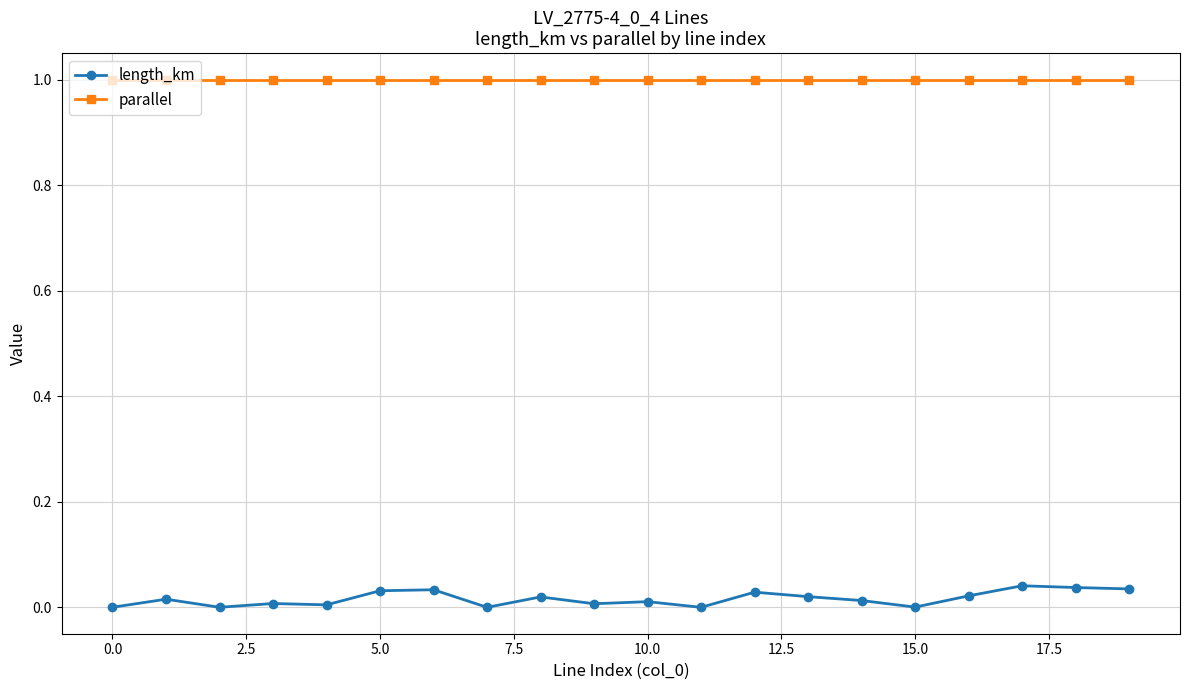

What is the maximum value shown in the chart?

1.0